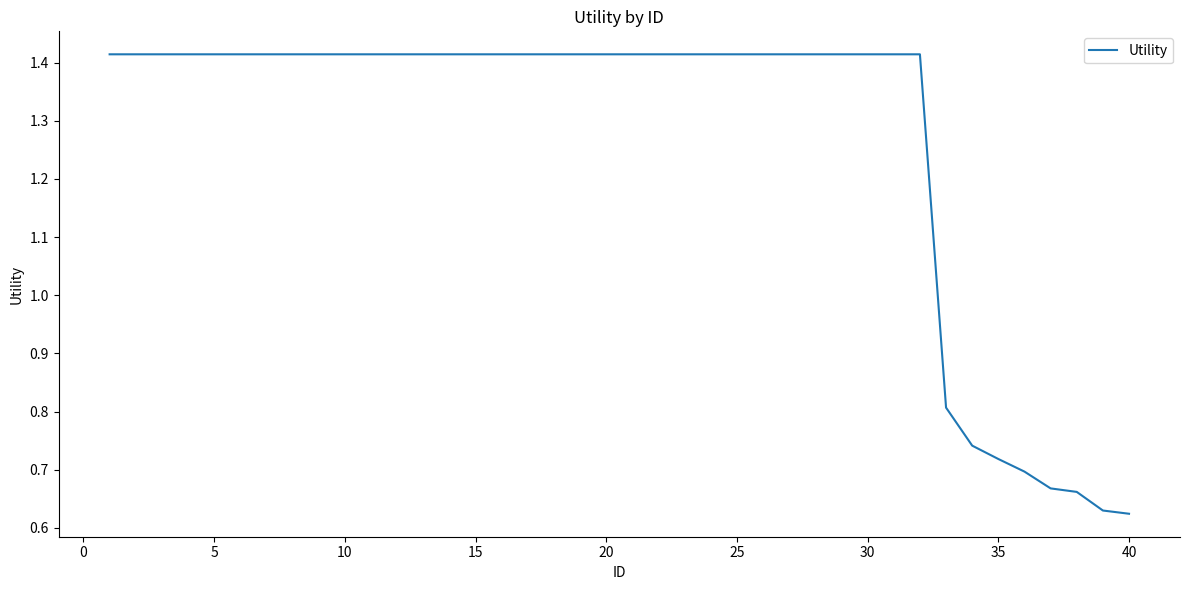

What is the sum of all values?

50.8